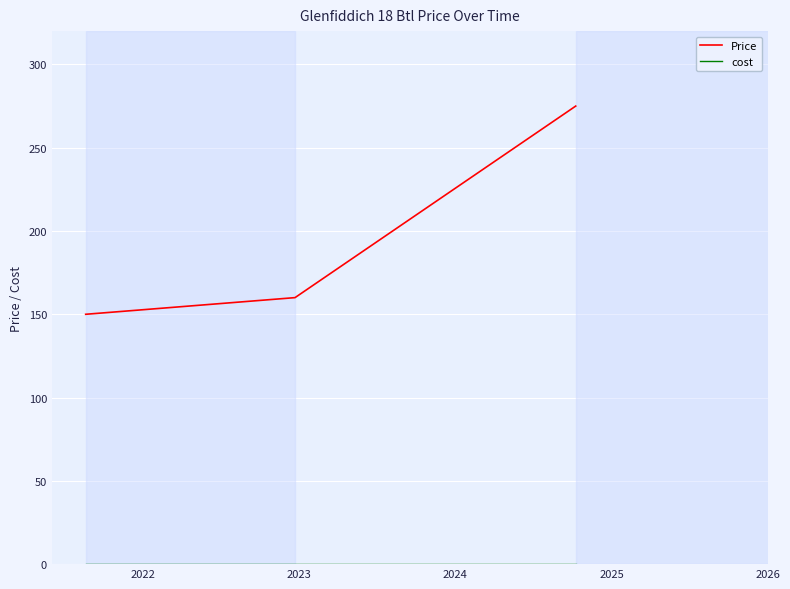

Which series has the largest range (max minus min)?

Price